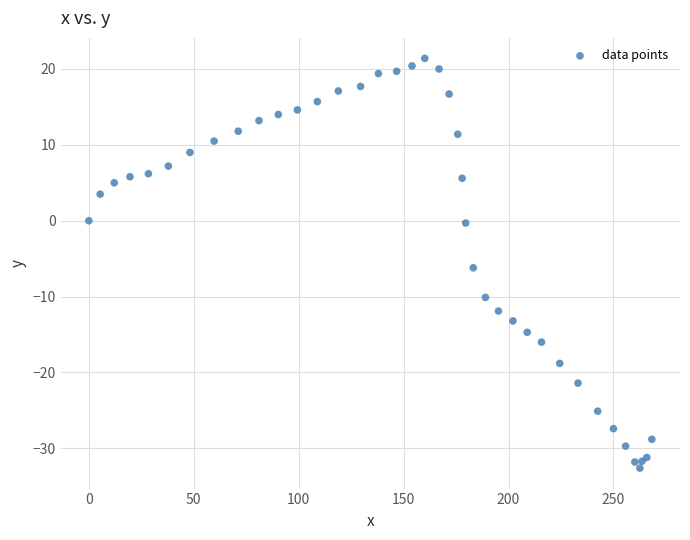

What Y value in the scatter plot is closest to -5?

-6.2